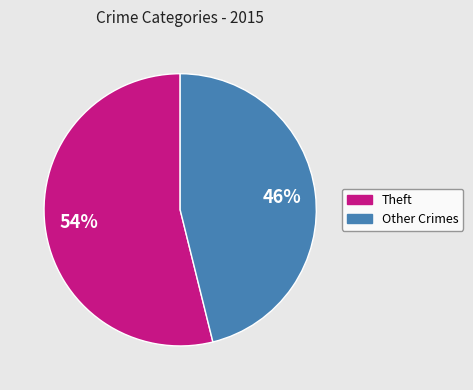

Is there any slice that represents more than half of the pie?

Yes